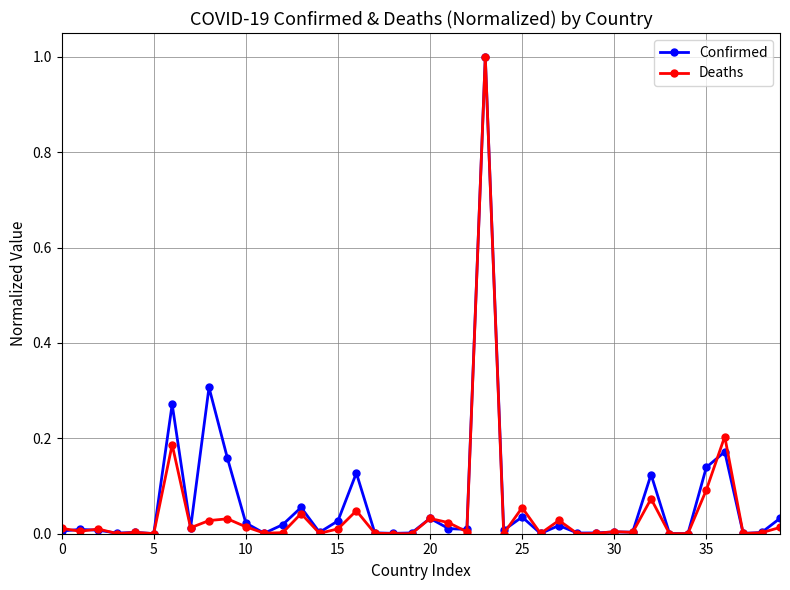

True or false: Confirmed has more than 1 points higher than both neighbors.

True